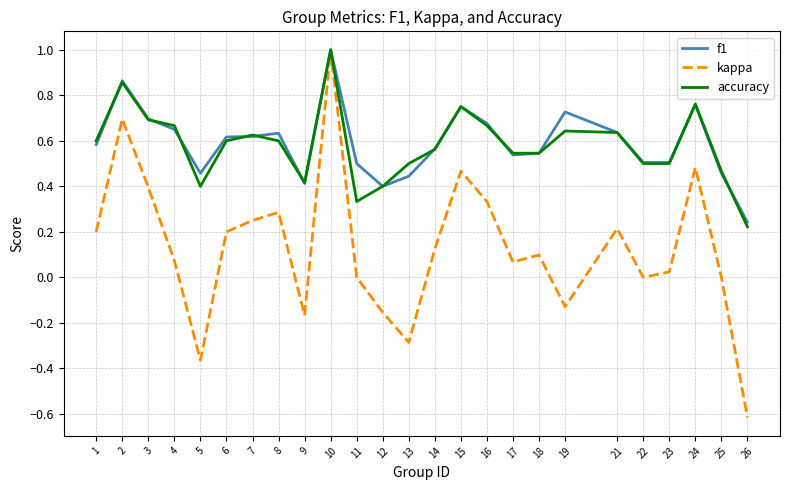

The f1 series shows 1.0 at 8. True or false?

False